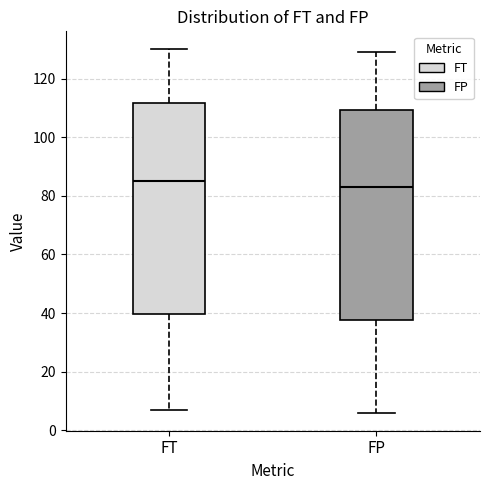

Where does the median line of the box for FT sit on the y-axis? The values are not printed on the chart, so give them approximately, as read against the axis.

86